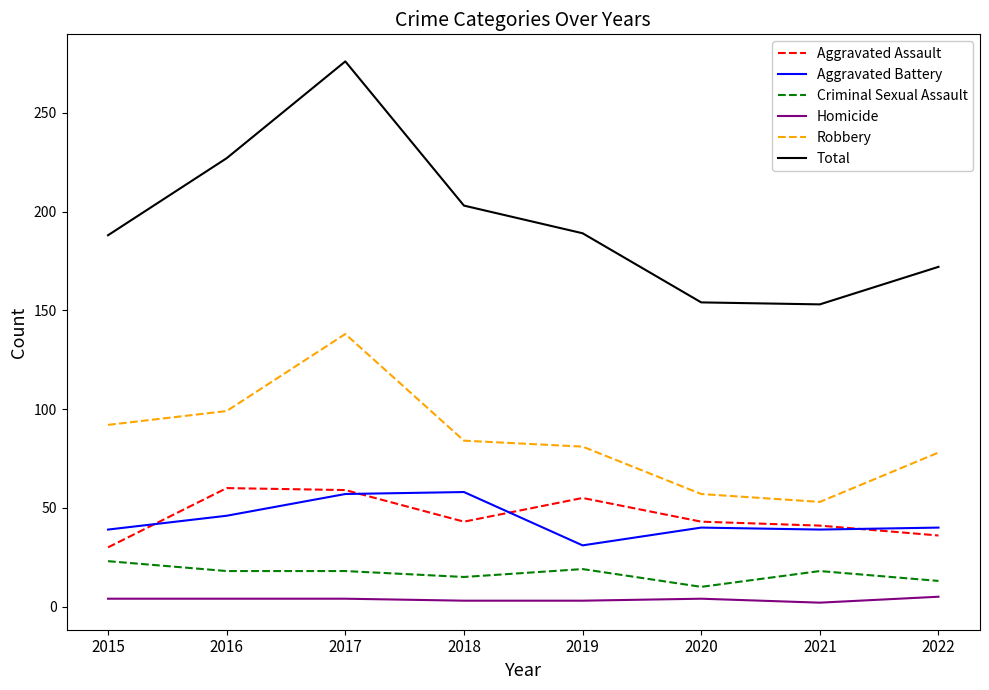

Which series has the largest total across all categories?

Total